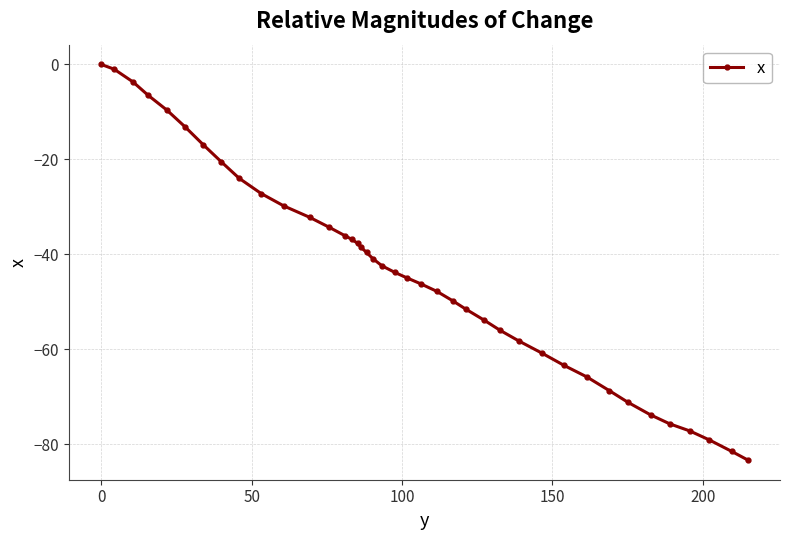

What is the average value?

-43.6